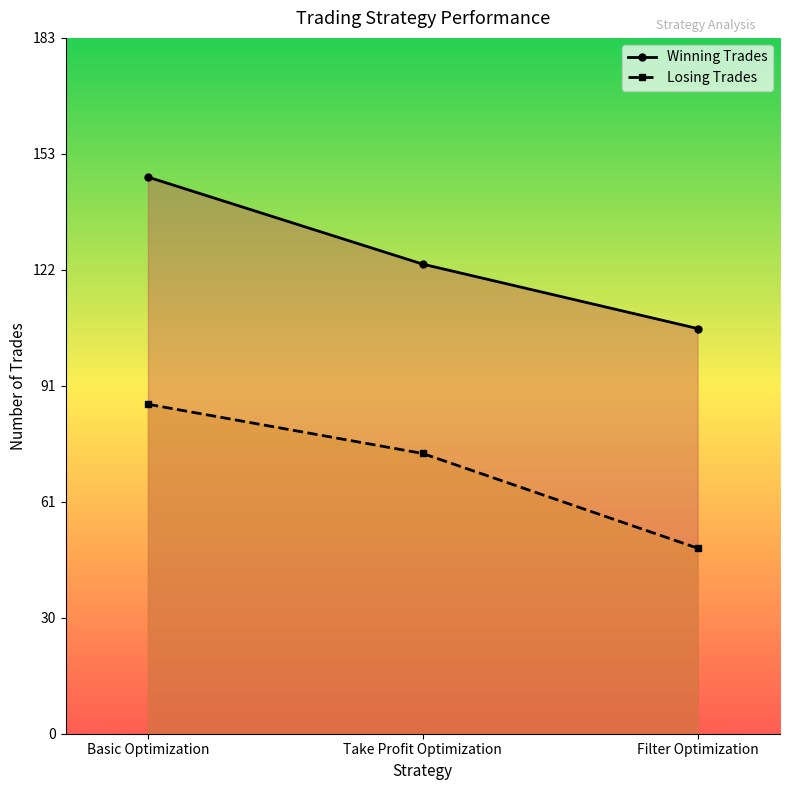

List the series in order of their peak value, lowest first.

Losing Trades, Winning Trades